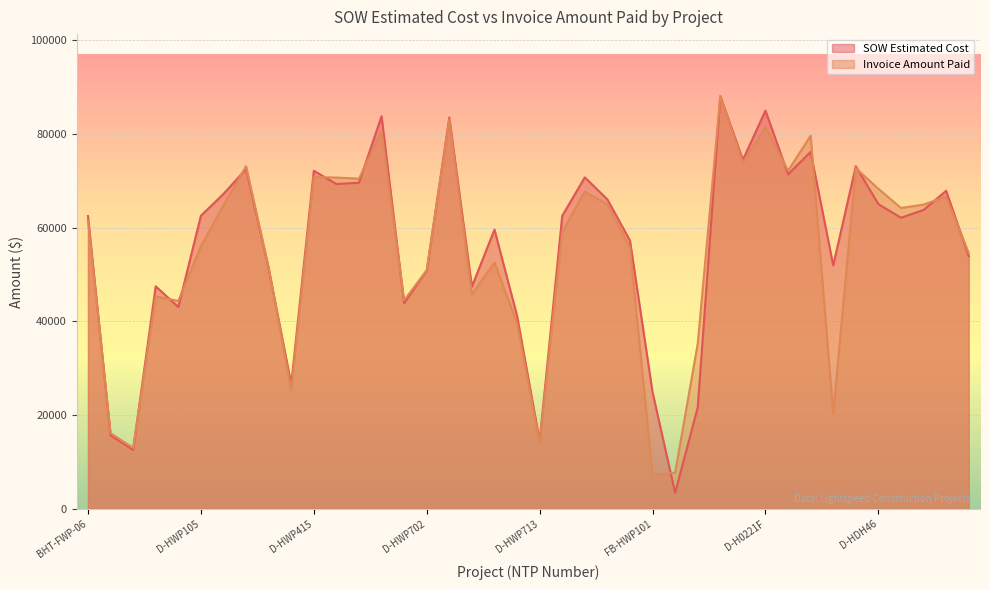

Count the number of data series in this chart.

2